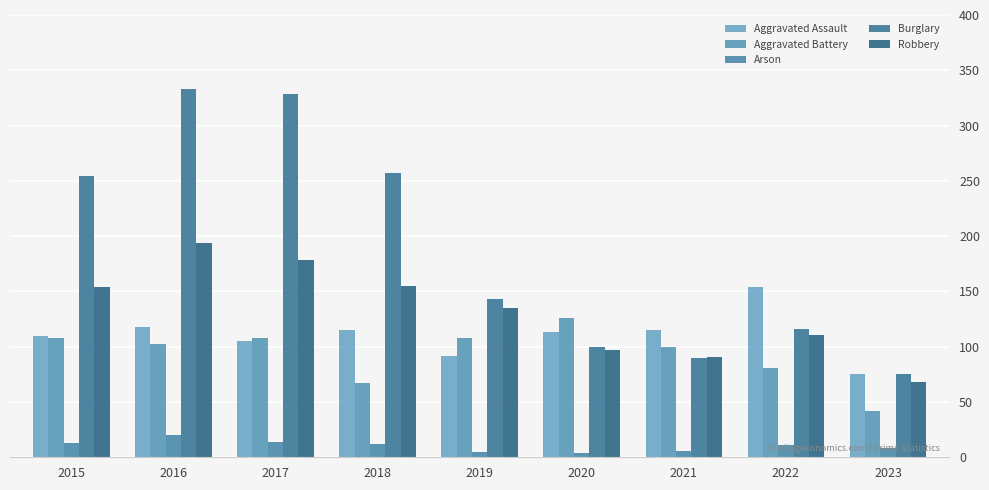

What is the highest value of the Robbery series?

194